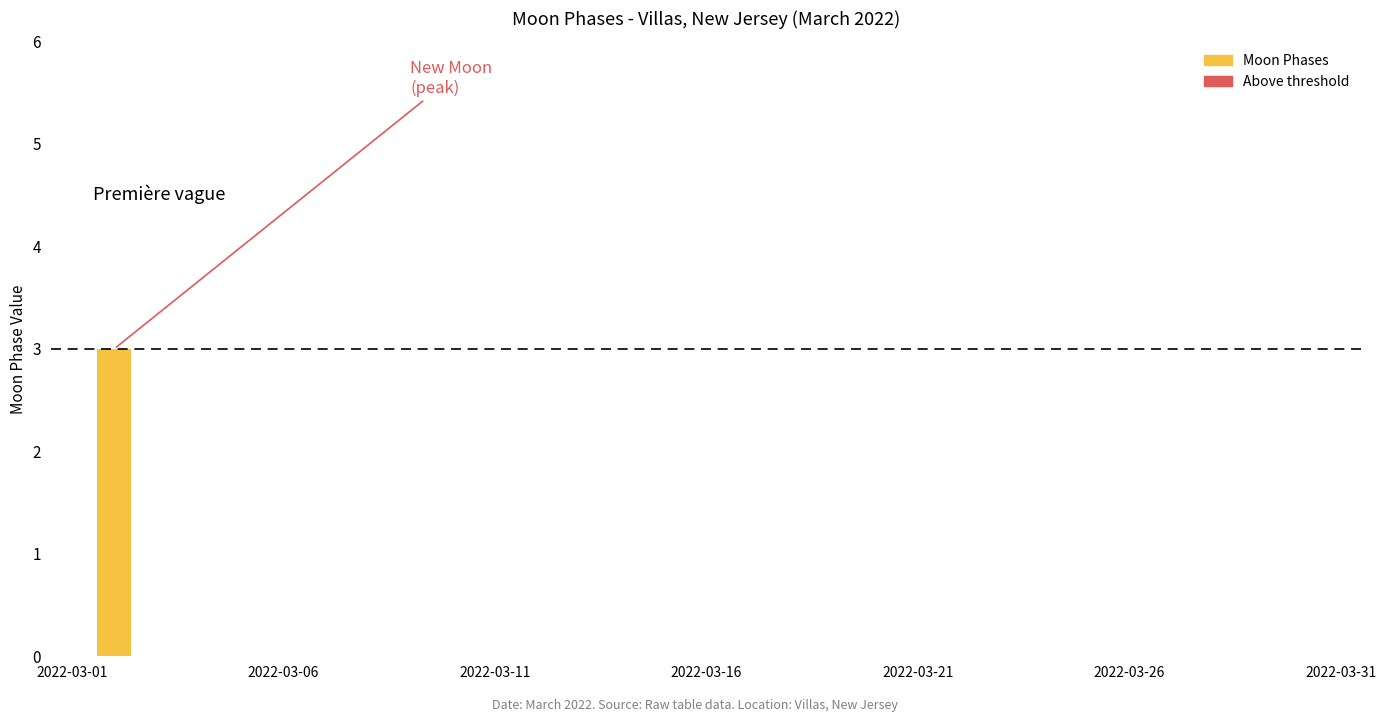

How many categories are shown in the chart?

31